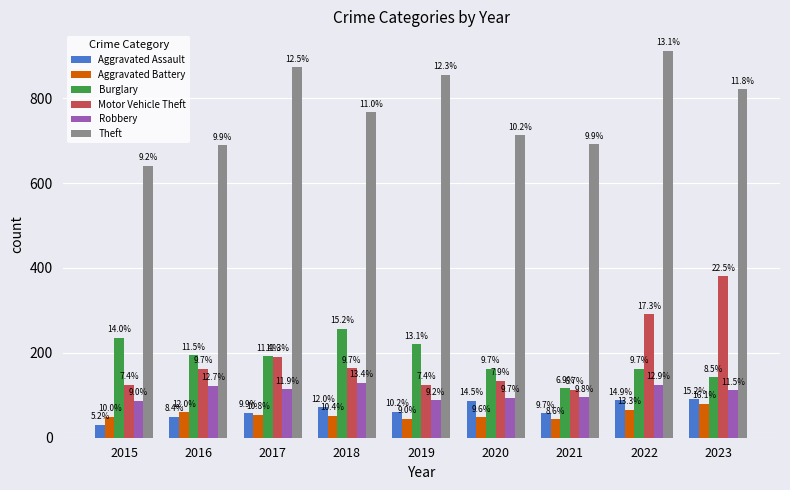

How many groups of bars are there?

9